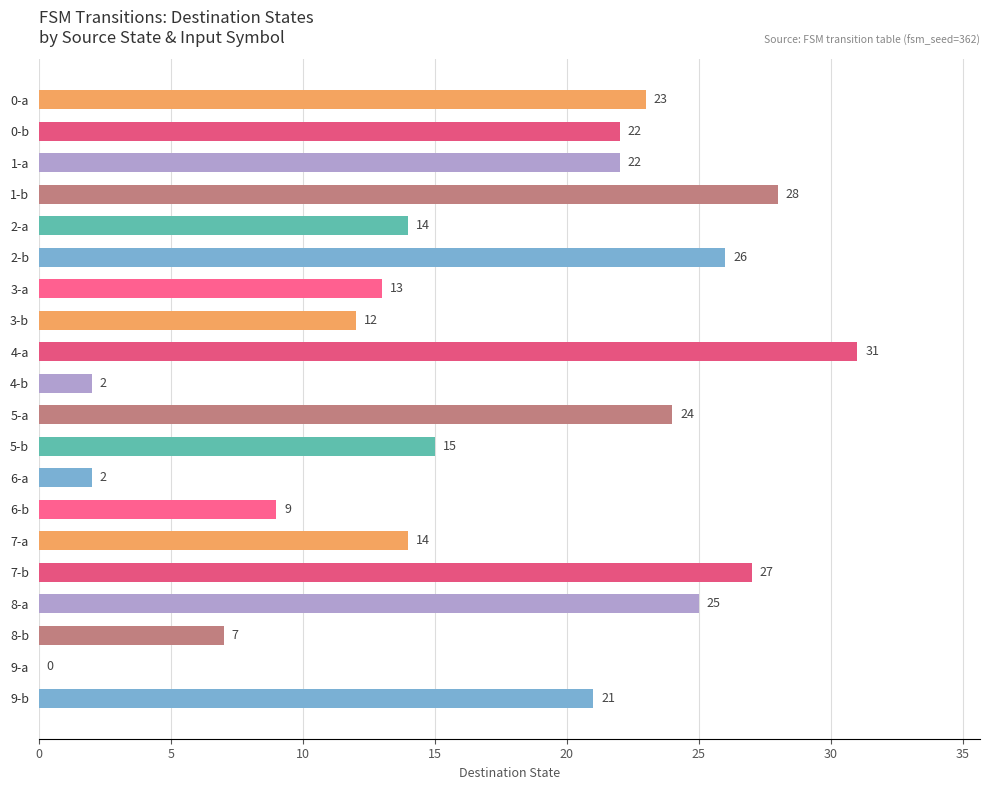

Read the value at 8-a.

25